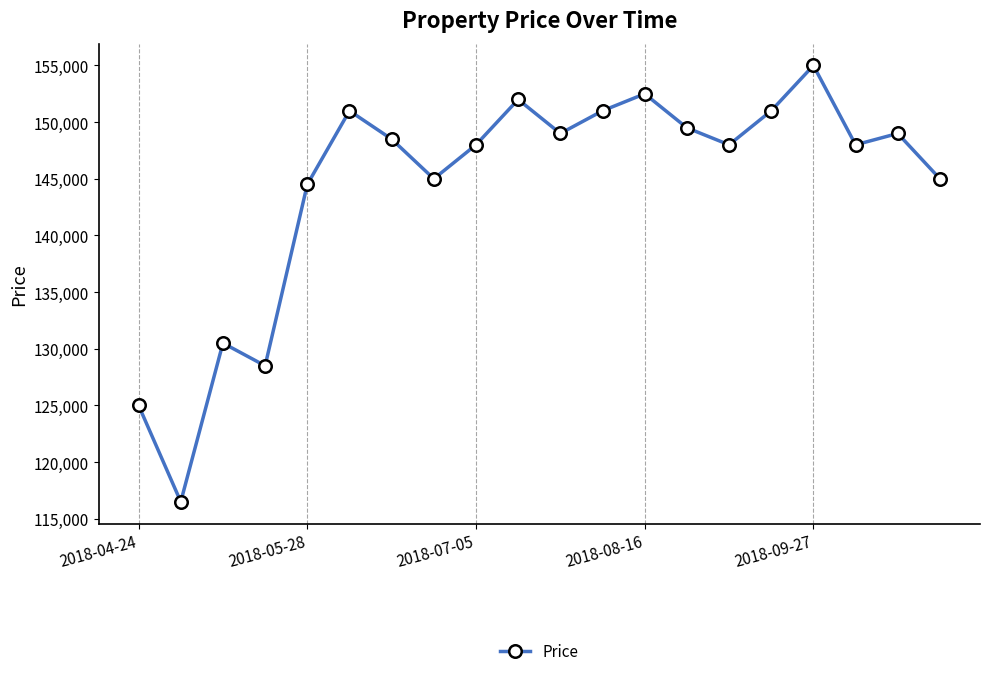

What is the sum of all values?

2887500